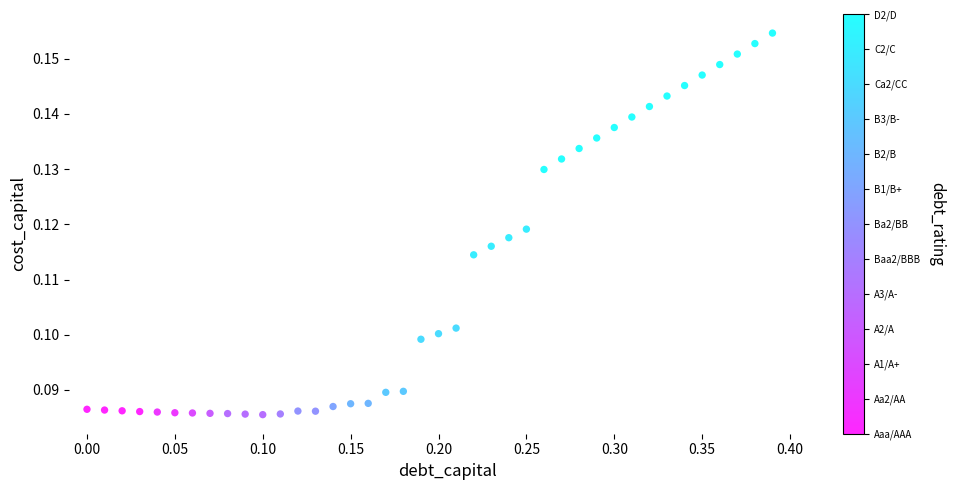

What is the range of X values (max minus min)?

0.4